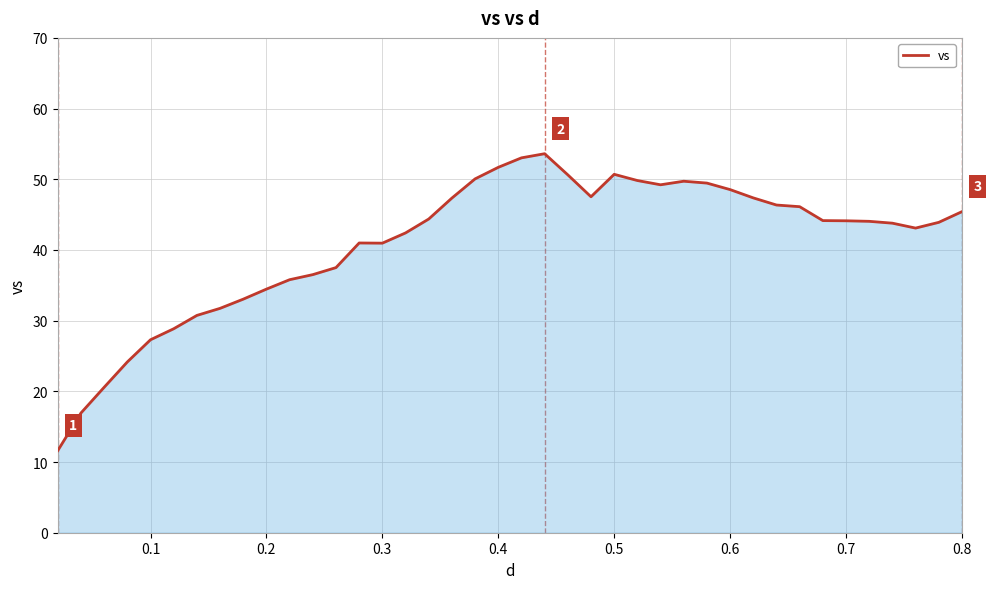

What is the smallest value displayed?

11.6